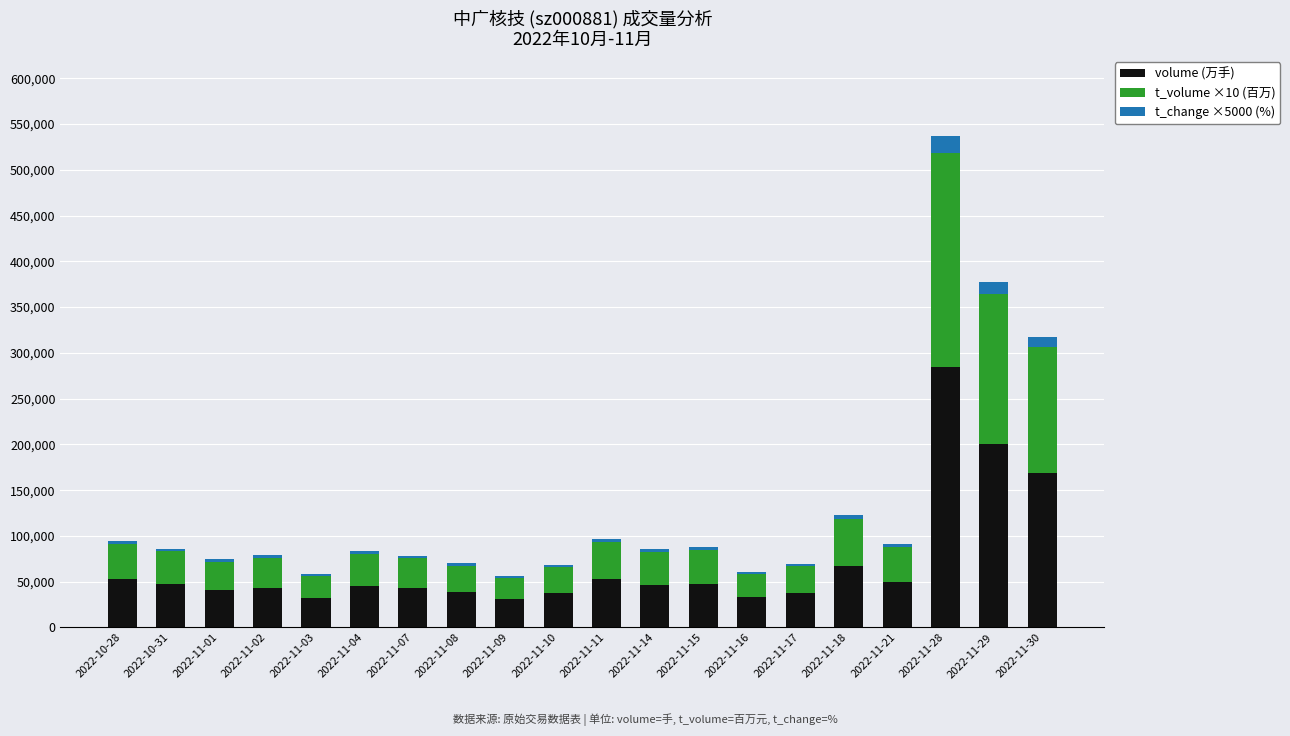

What is the average value of the volume (万手) series?

70058